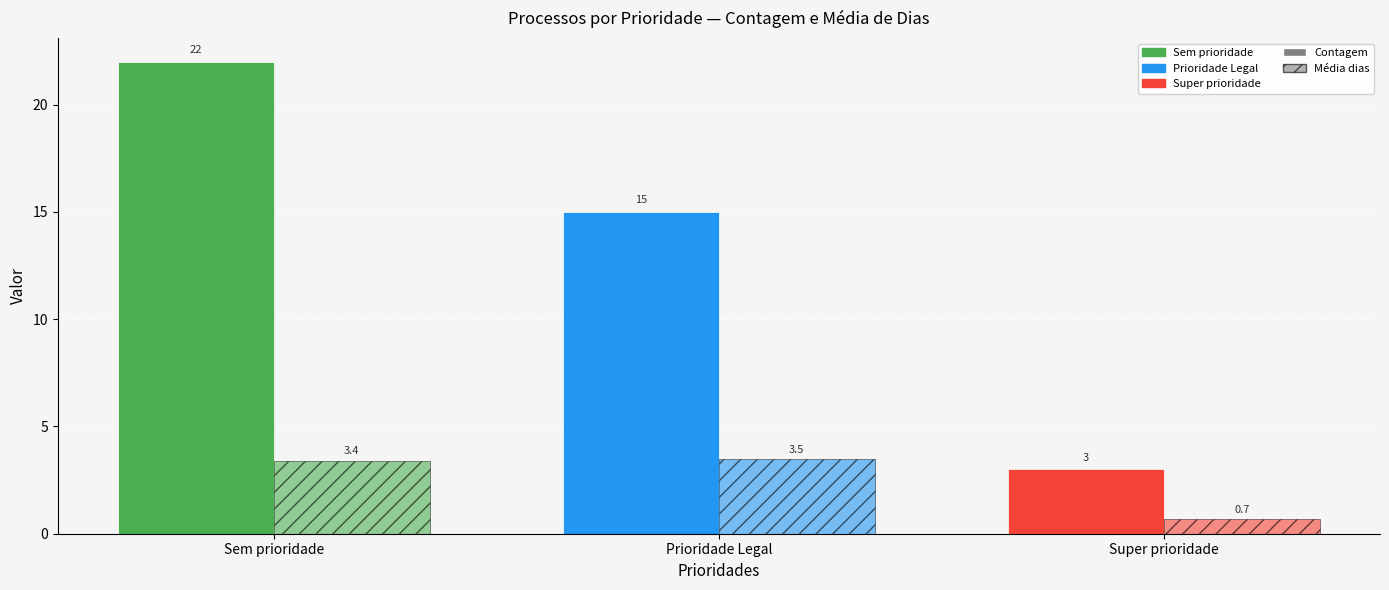

The value of Média de dias at Prioridade Legal is 3.5. True or false?

True